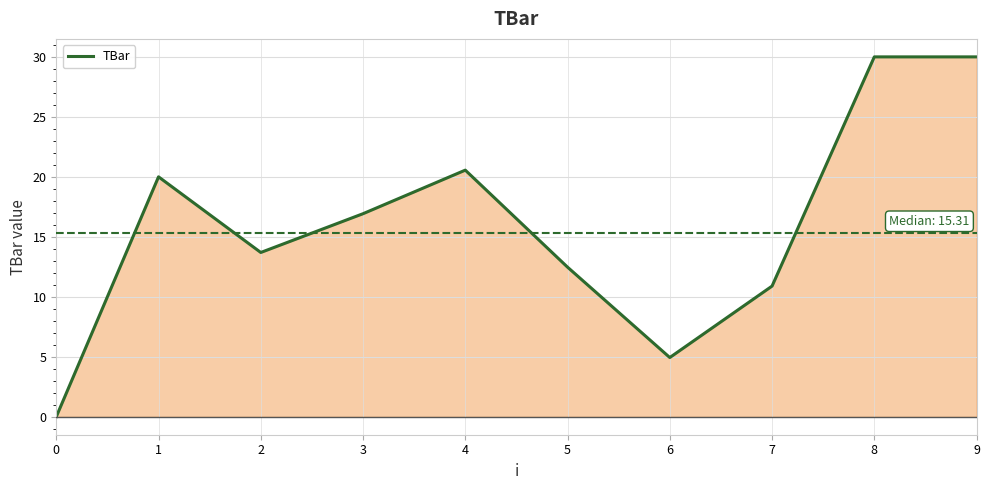

How many interior local valleys (lower than both neighbors) does the data have?

2